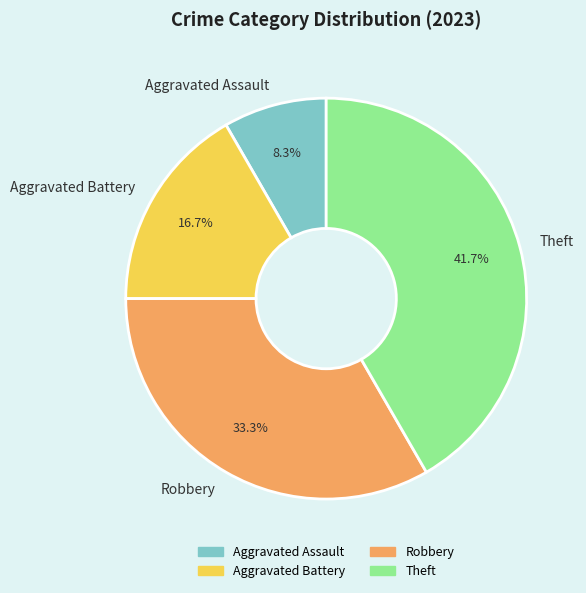

How many segments does this pie chart have?

4